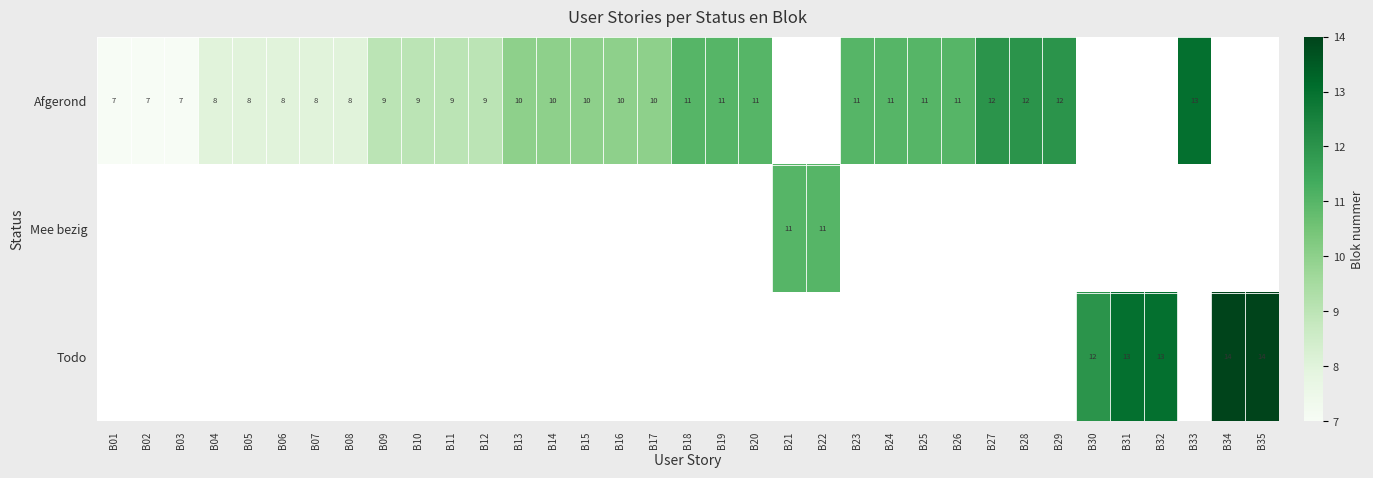

Is it true that Todo equals 12 at B30?

True